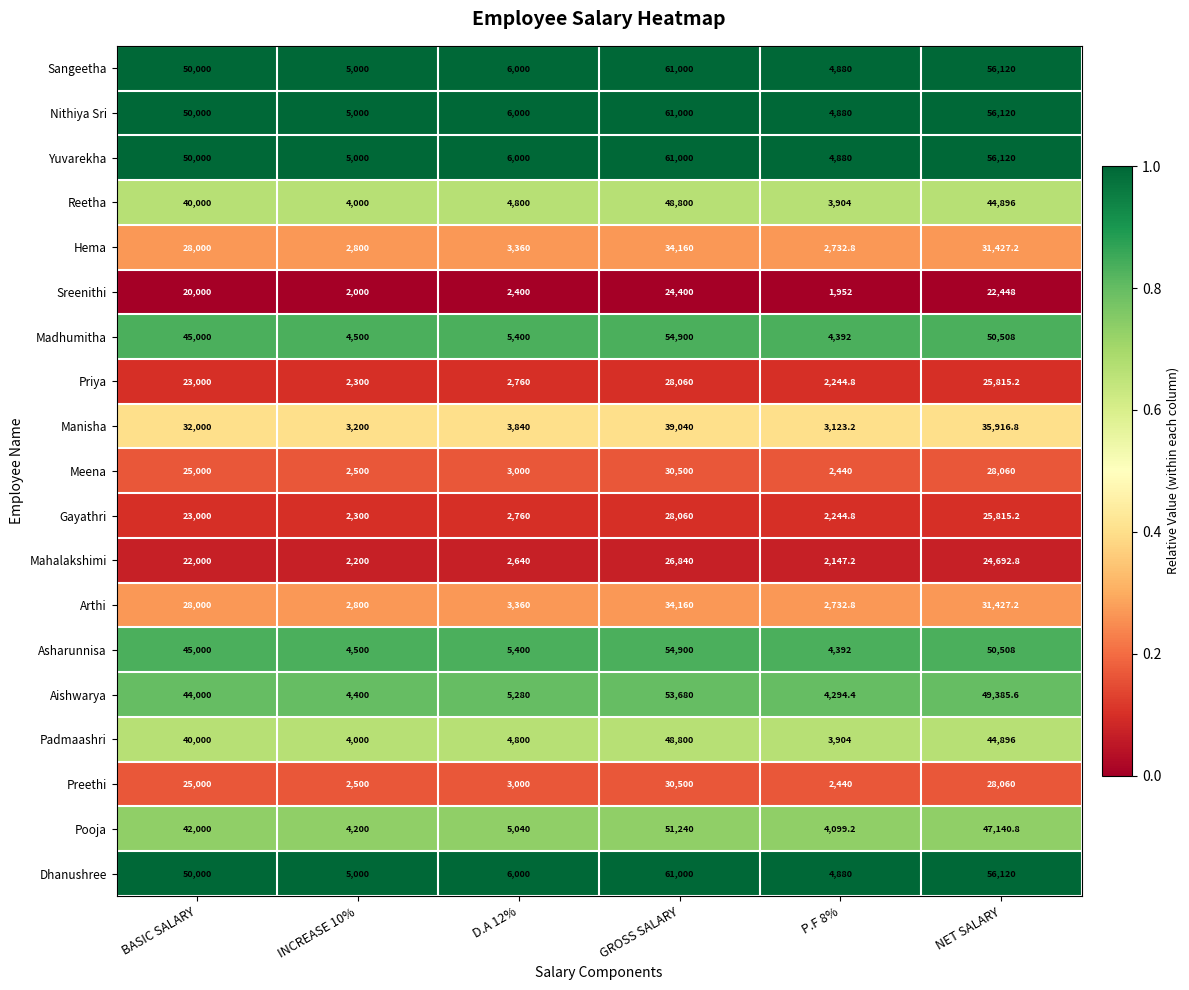

The Nithiya Sri series shows 27957.3 at GROSS SALARY. True or false?

False